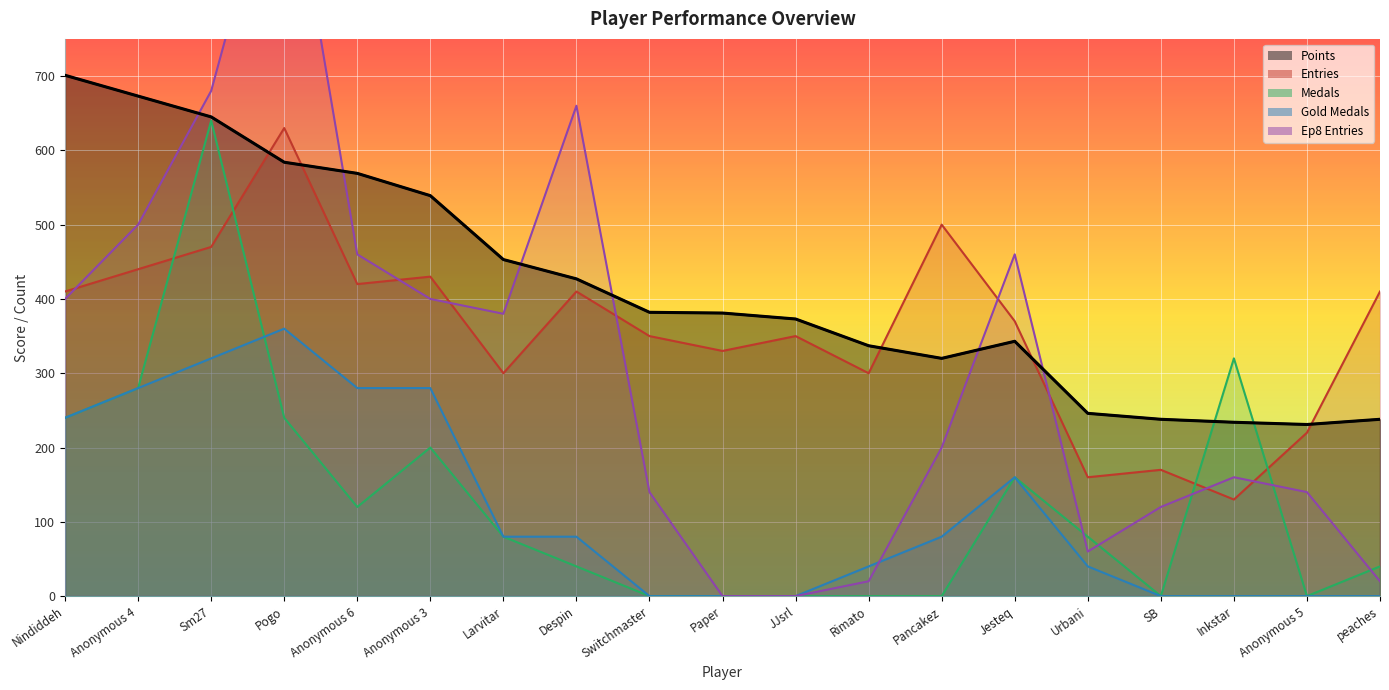

Read the Medals value at Urbani, to the nearest 50.

100